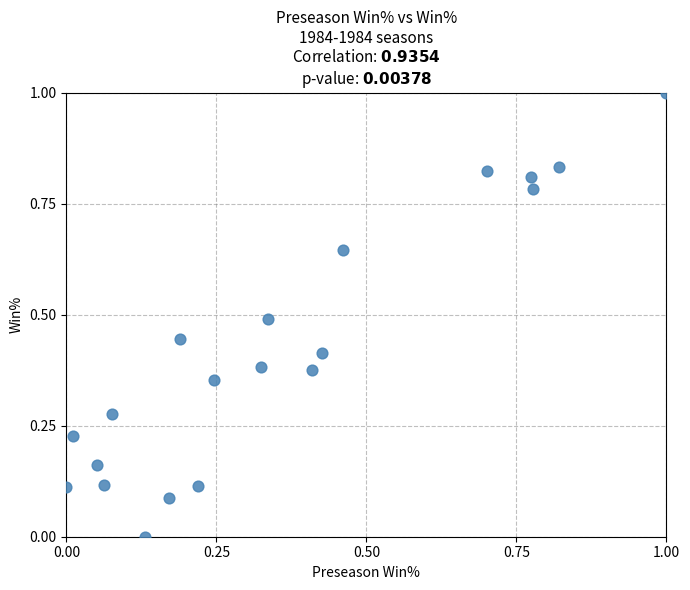

What is the range of Y values (max minus min)?

1.0